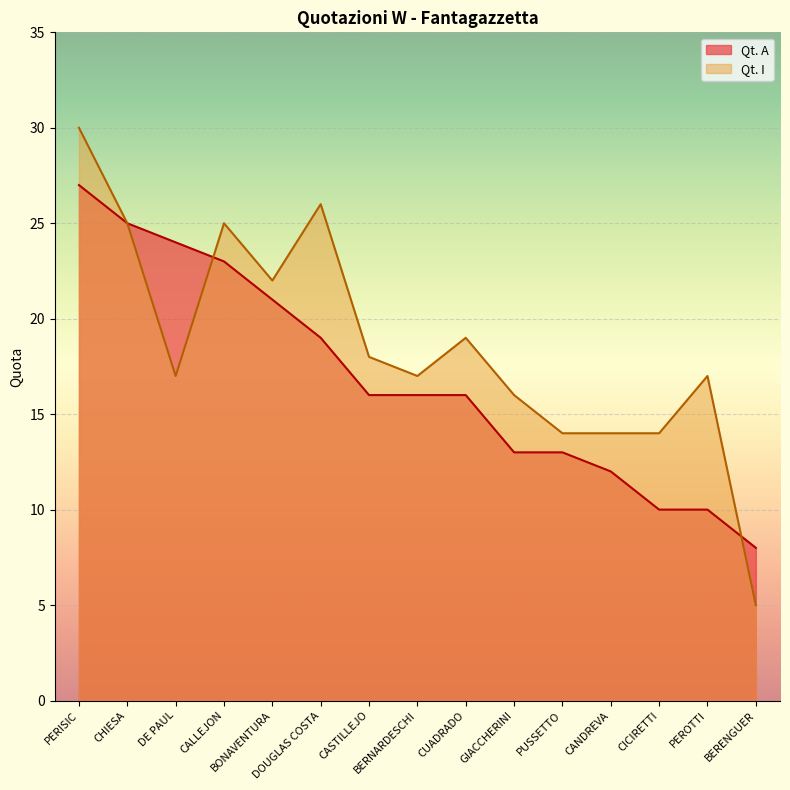

What are all the series names shown in the legend?

Qt. A, Qt. I